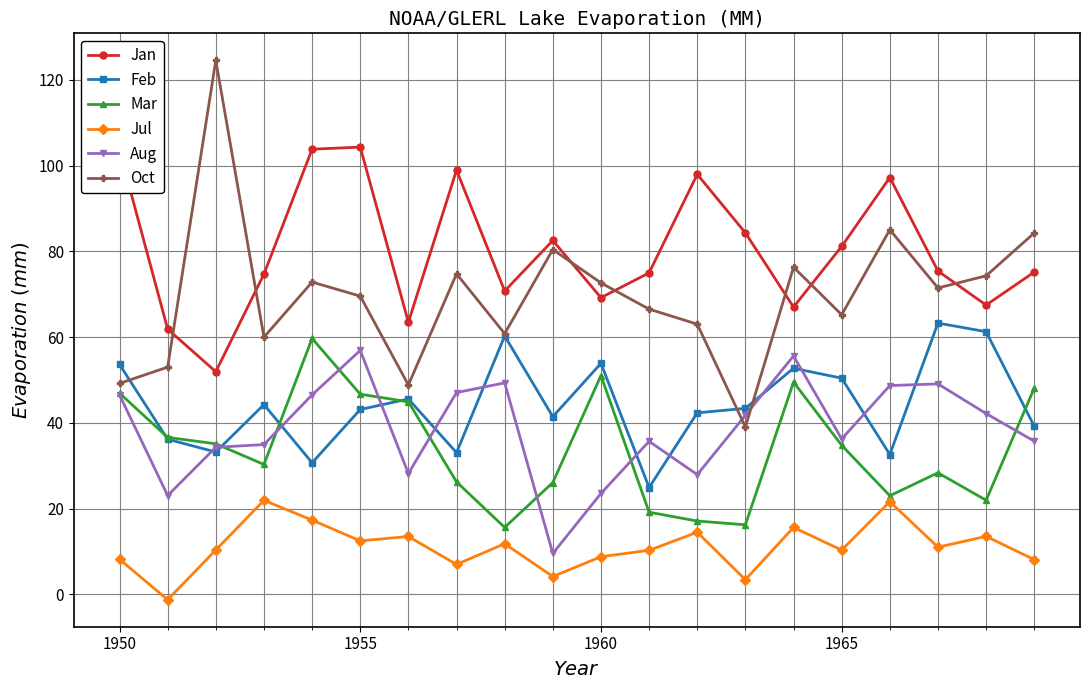

True or false: Oct and Feb cross at least once.

True